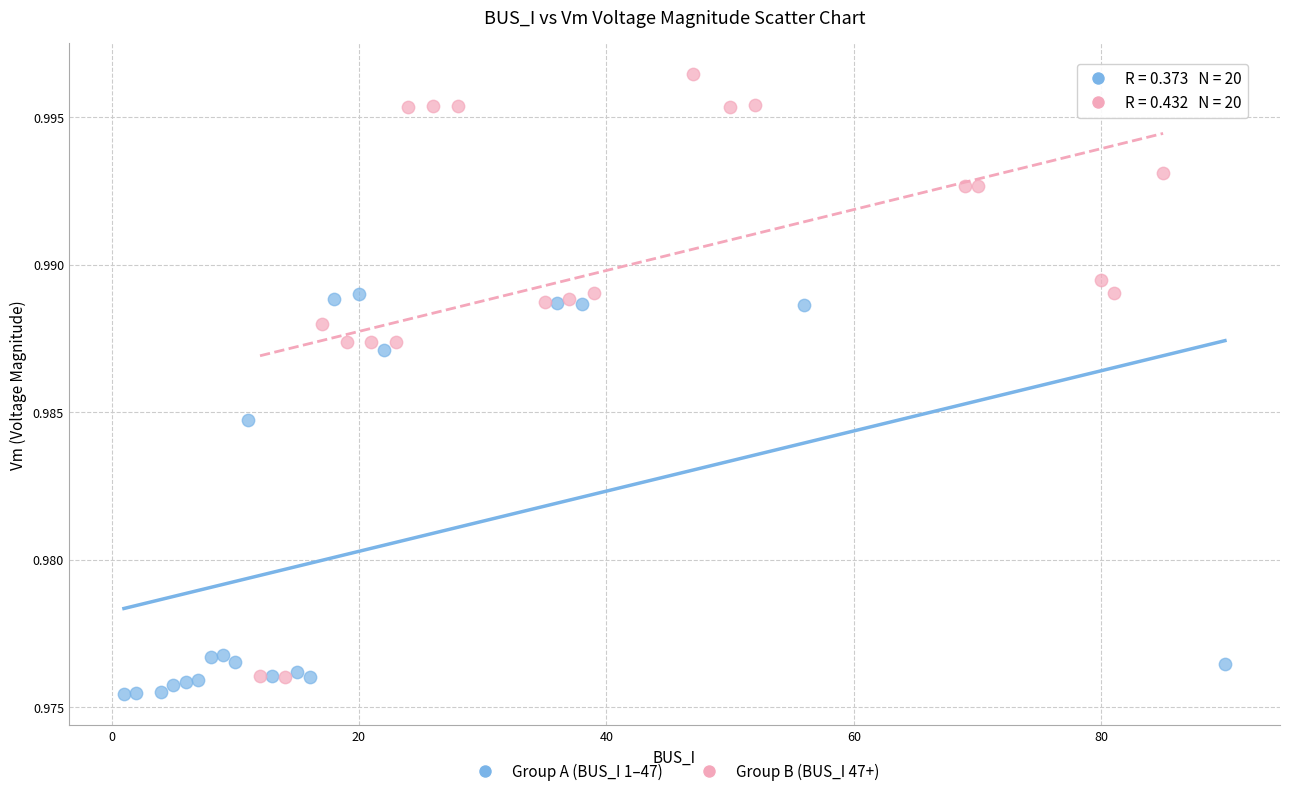

Which series reaches the maximum Y coordinate?

Group B (BUS_I 47+)